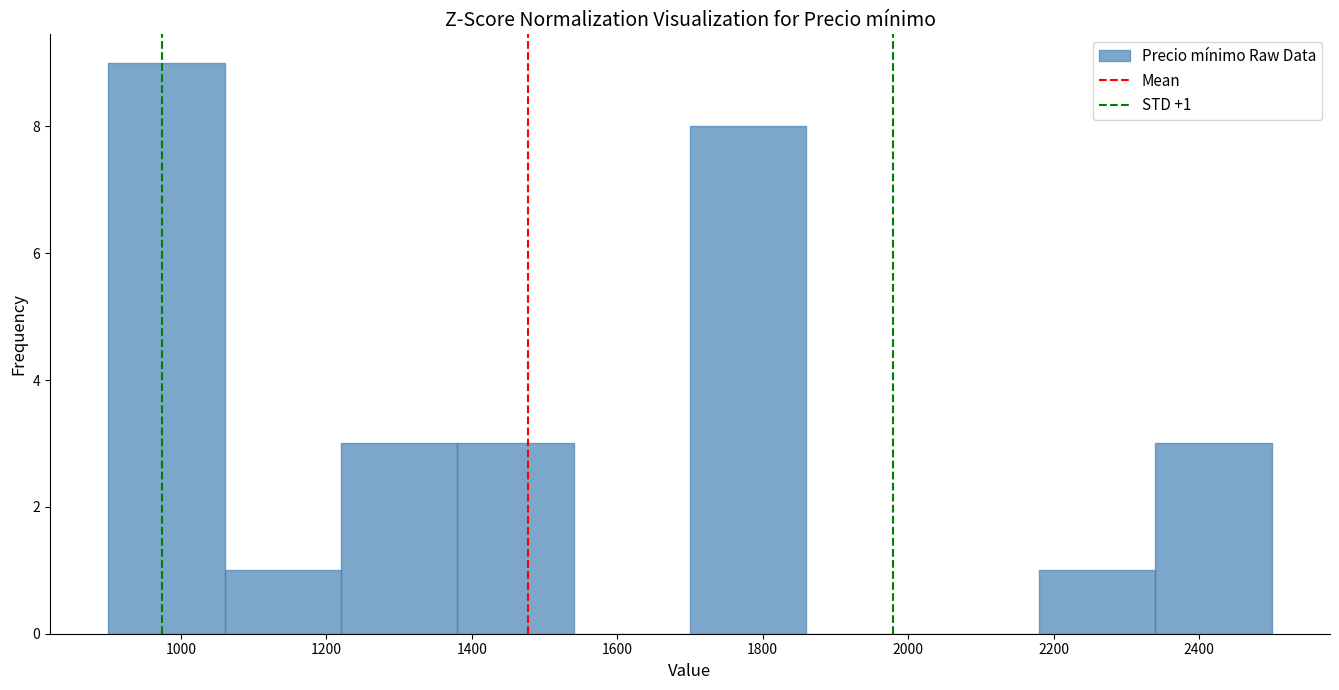

Which range on the x-axis has the tallest bar?

900 to 1060